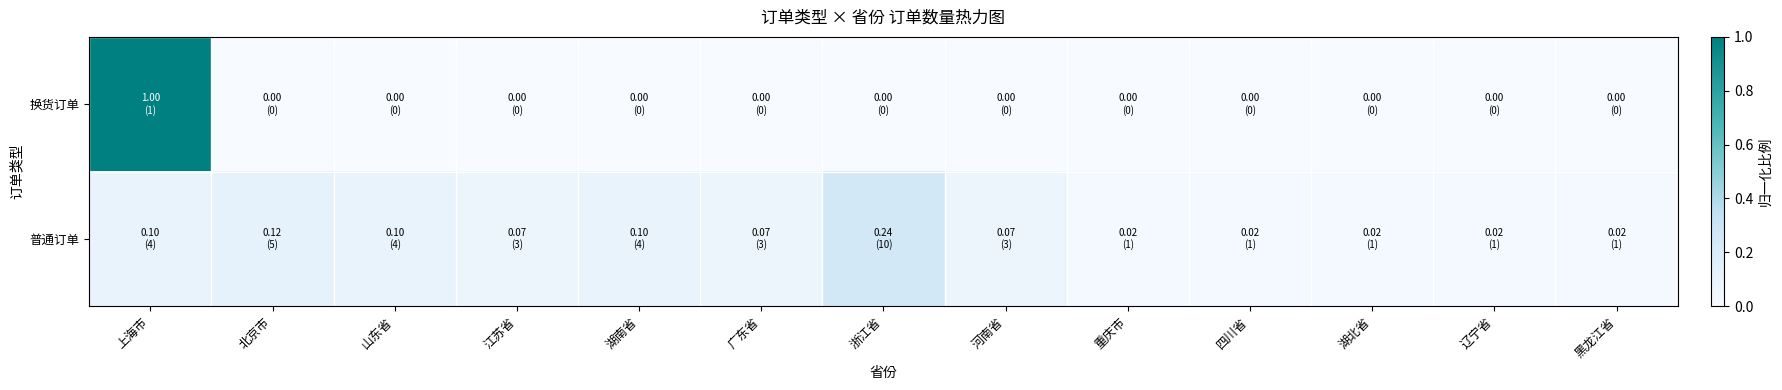

Reading left to right, list all the values displayed in this chart.

换货订单: 上海市=1.0	北京市=0.0	山东省=0.0	江苏省=0.0	湖南省=0.0	广东省=0.0	浙江省=0.0	河南省=0.0	重庆市=0.0	四川省=0.0	湖北省=0.0	辽宁省=0.0	黑龙江省=0.0
普通订单: 上海市=0.1	北京市=0.1	山东省=0.1	江苏省=0.1	湖南省=0.1	广东省=0.1	浙江省=0.2	河南省=0.1	重庆市=0.0	四川省=0.0	湖北省=0.0	辽宁省=0.0	黑龙江省=0.0